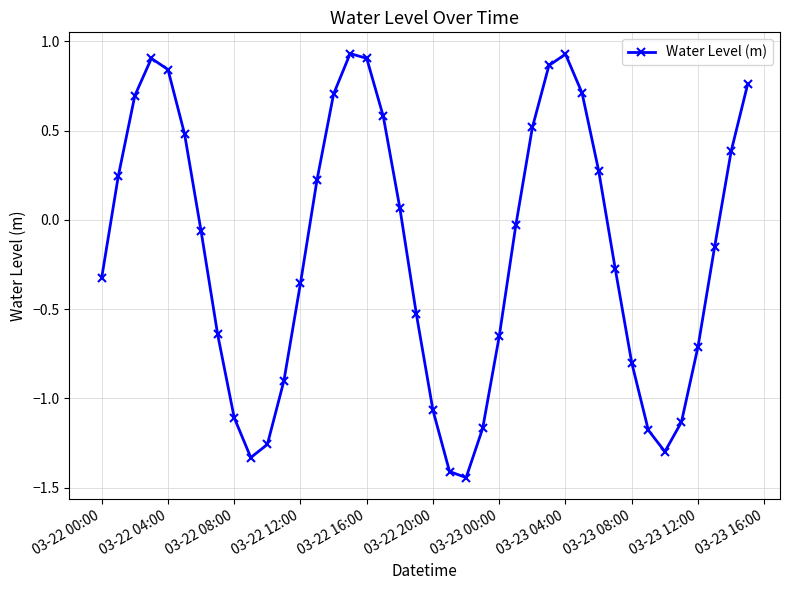

What is the sum of all values?

-6.8